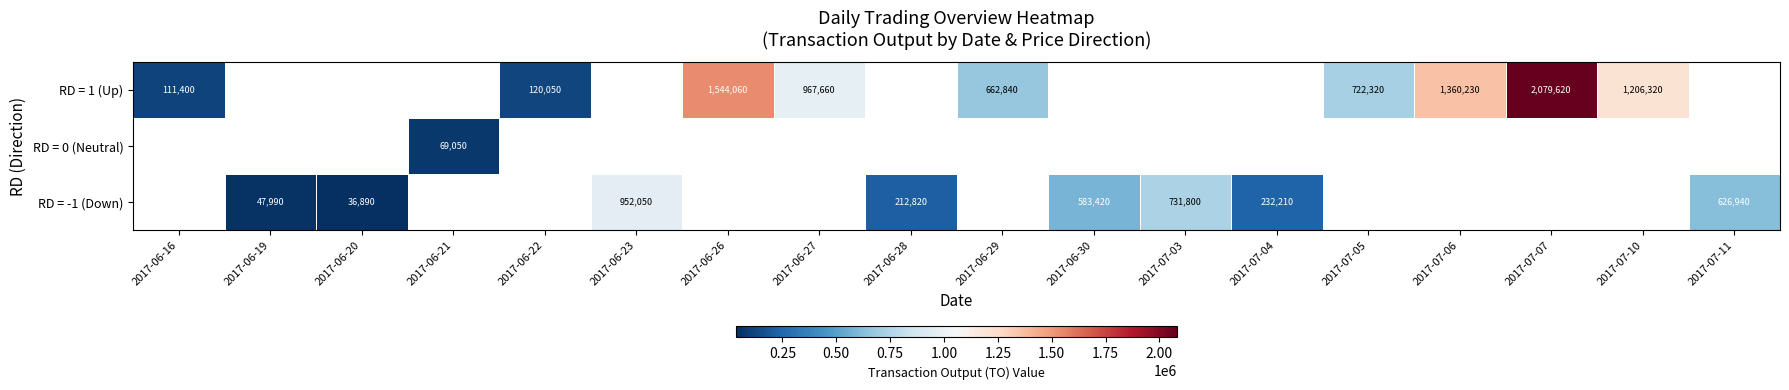

Is it true that RD = 0 (Neutral) equals 35982 at 2017-06-21?

False